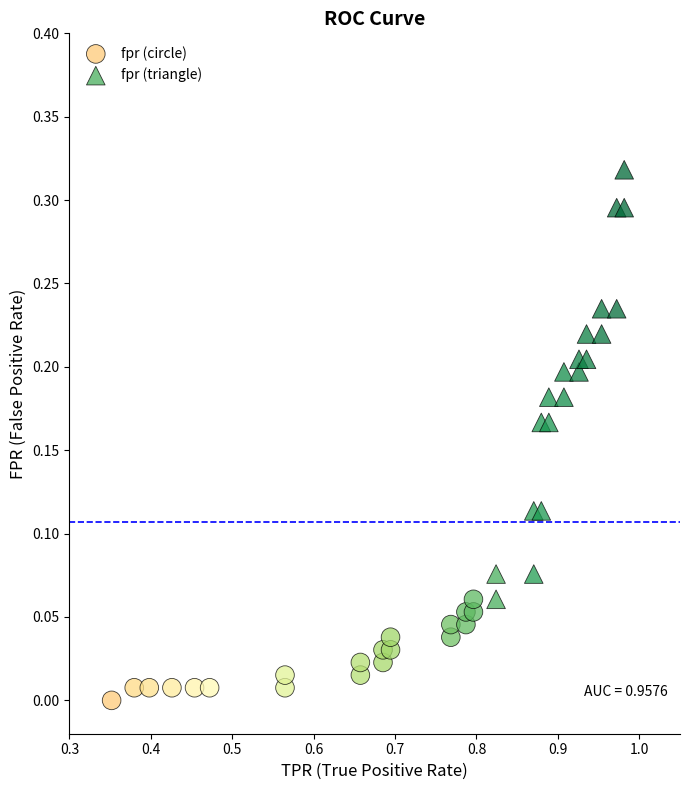

What are all the series names shown in the legend?

fpr (circle), fpr (triangle)